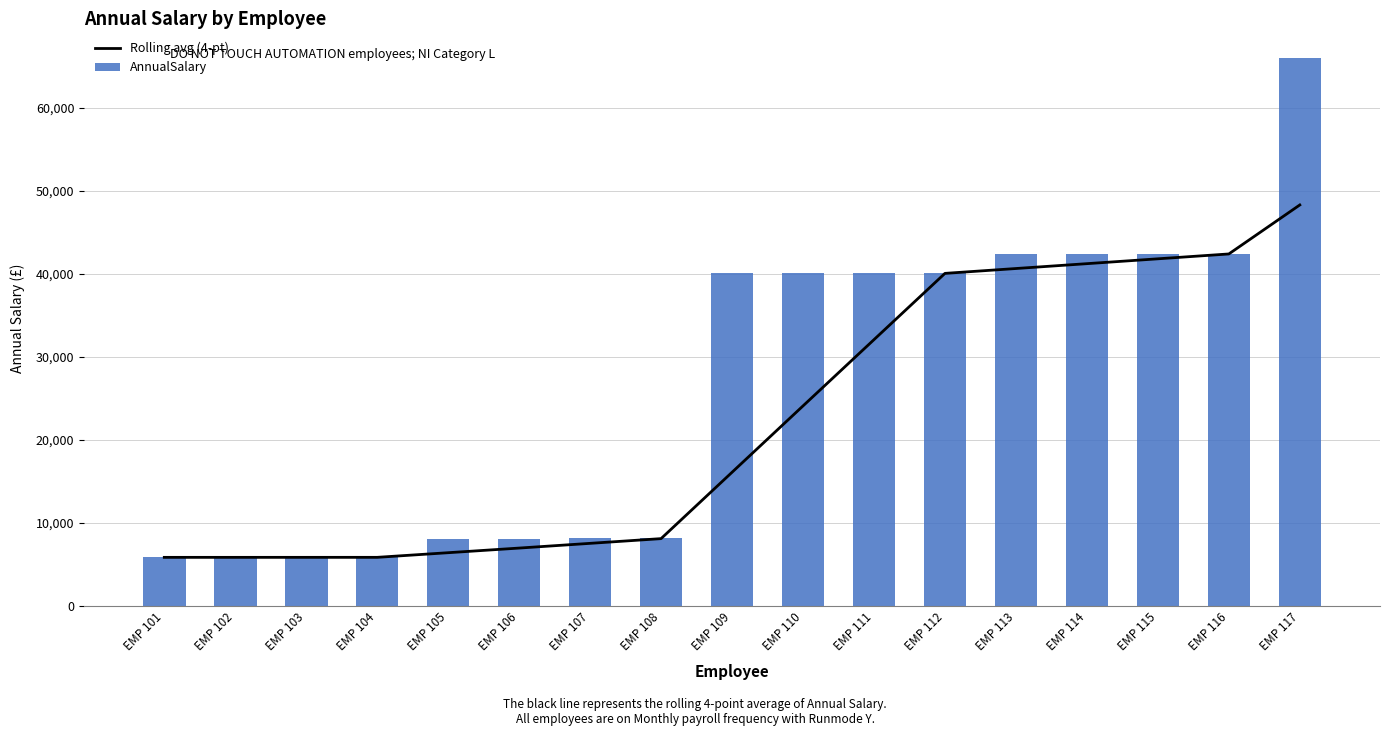

What is the sum of all AnnualSalary values?

451431.1